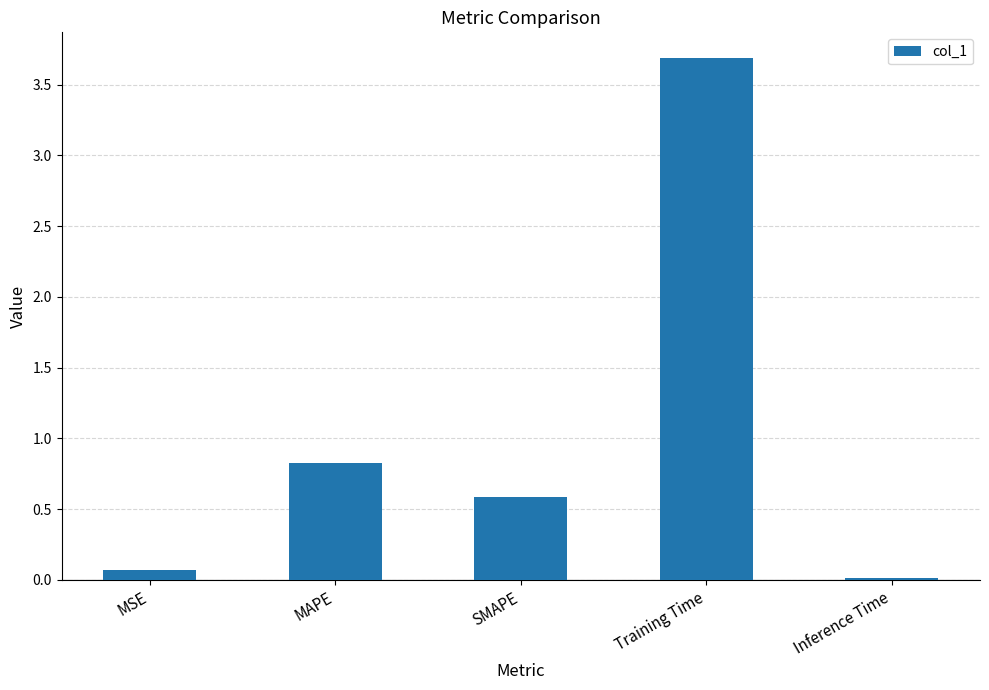

What value does the data have at MAPE?

0.8